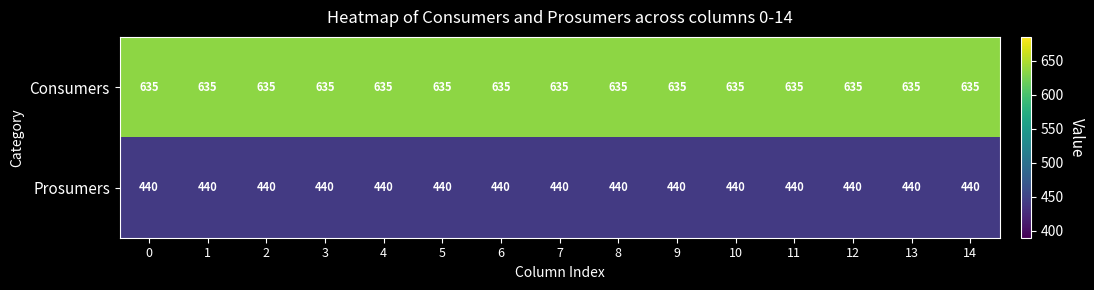

What is the approximate value of Prosumers at 1?

440